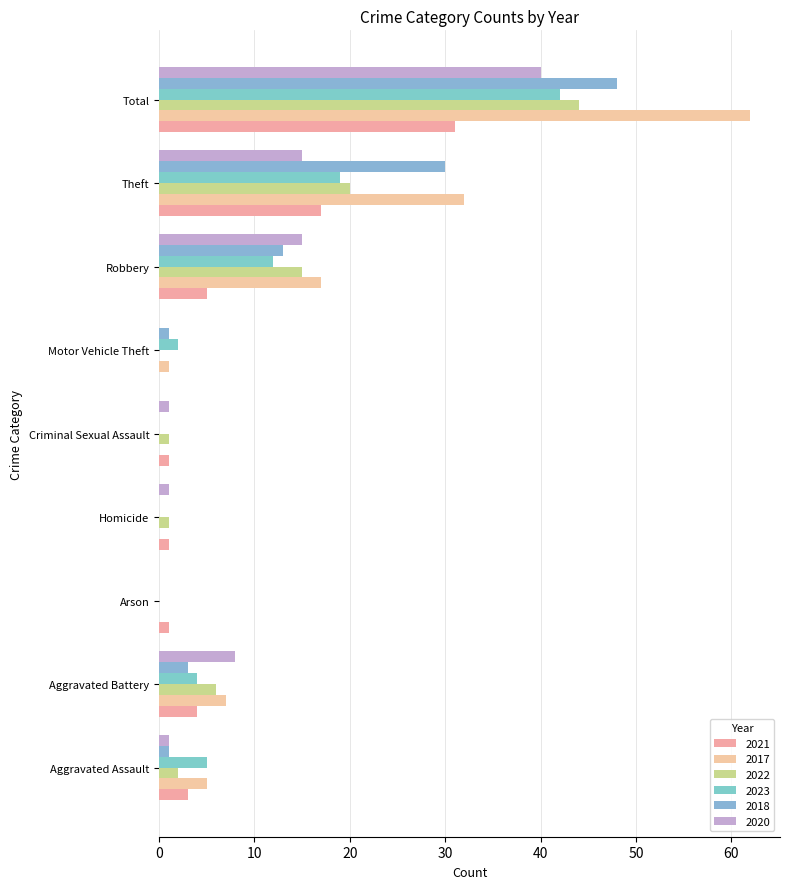

Count the number of data series in this chart.

6